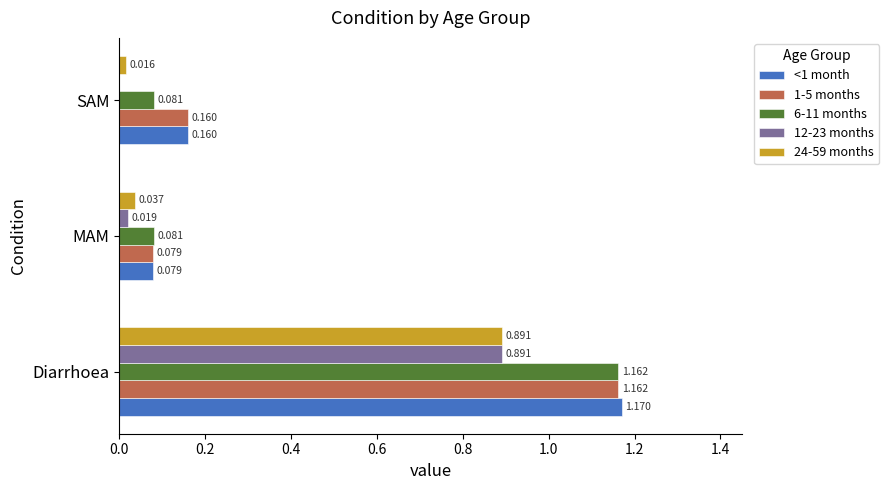

What is the sum of all 1-5 months values?

1.4